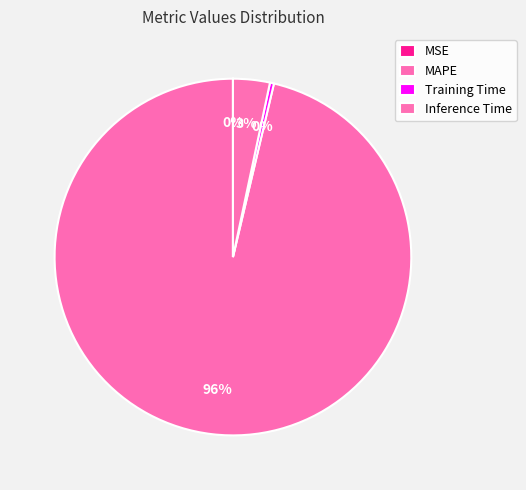

Is MAPE the majority of the pie?

Yes